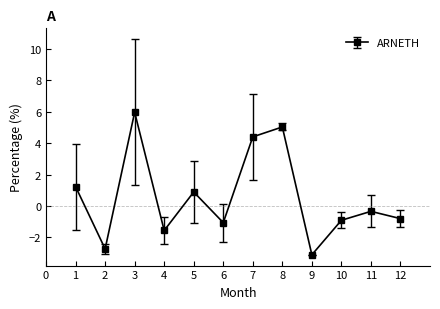

How many values are below 0?

7